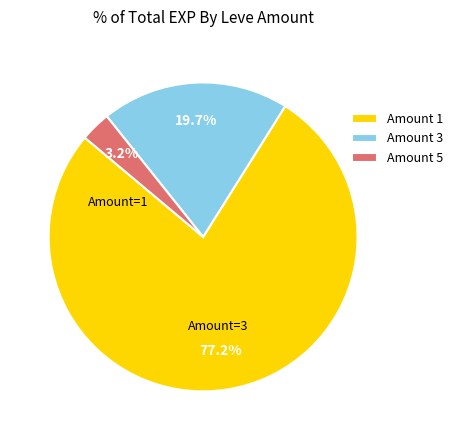

Which has a higher value, Amount 1 or Amount 3?

Amount 1